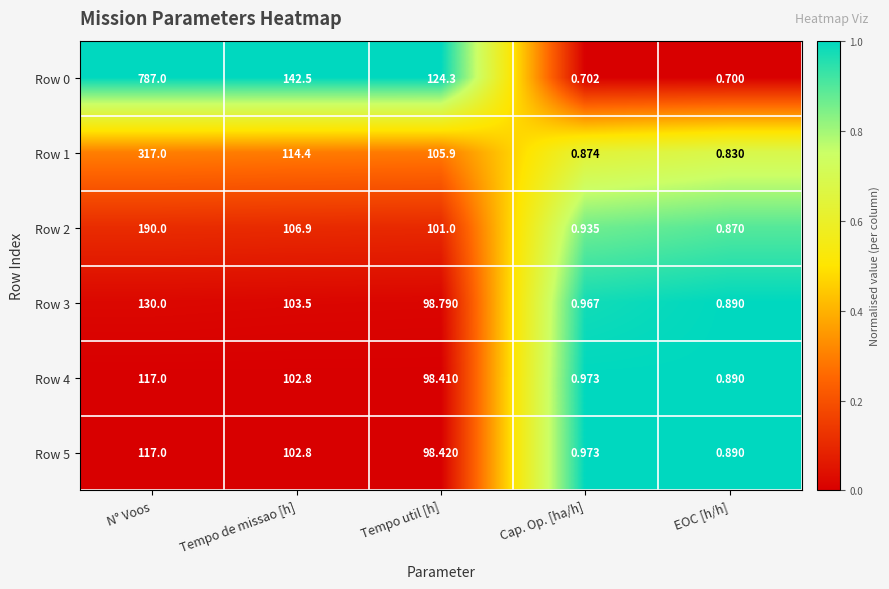

List the labels in order of Row 0 value, largest first.

N° Voos, Tempo de missao [h], Tempo util [h], Cap. Op. [ha/h], EOC [h/h]